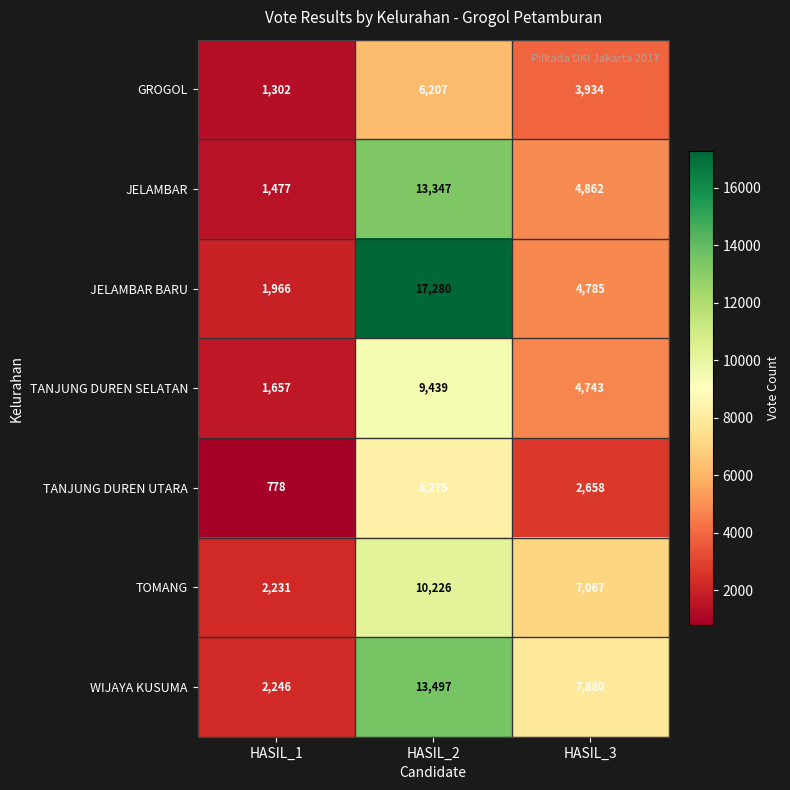

What is the difference between the highest and lowest values at HASIL_1?

1468